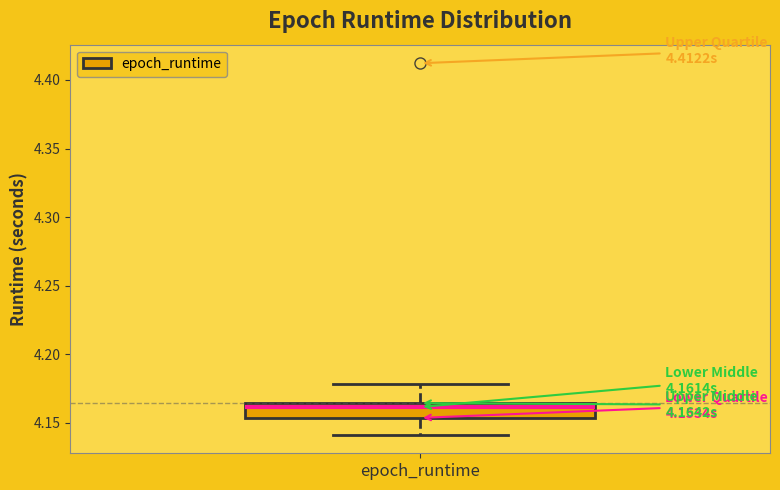

Read this box plot against the y-axis: the position of the median line, the range covered by the box, and the ends of both whiskers. The values are not printed on the chart, so give them approximately, as read against the axis.

median 4.160, box 4.155 to 4.165, whiskers 4.140 to 4.180